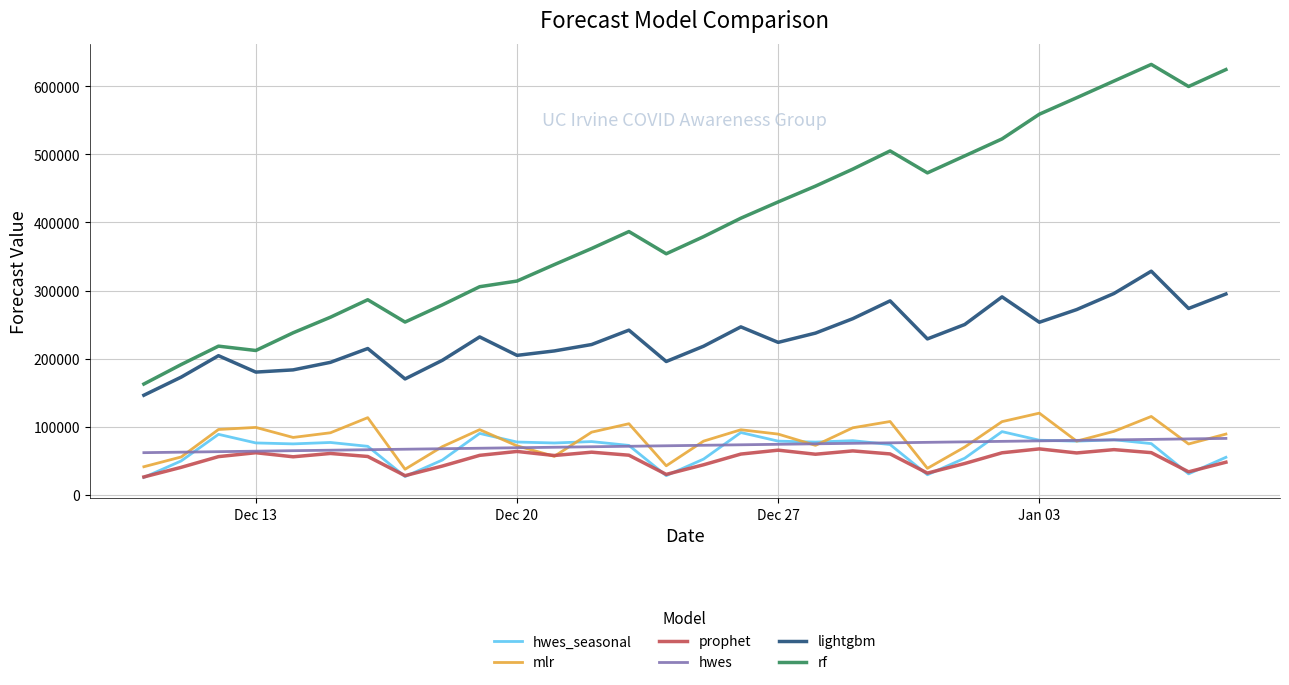

True or false: hwes and rf intersect in this chart.

False